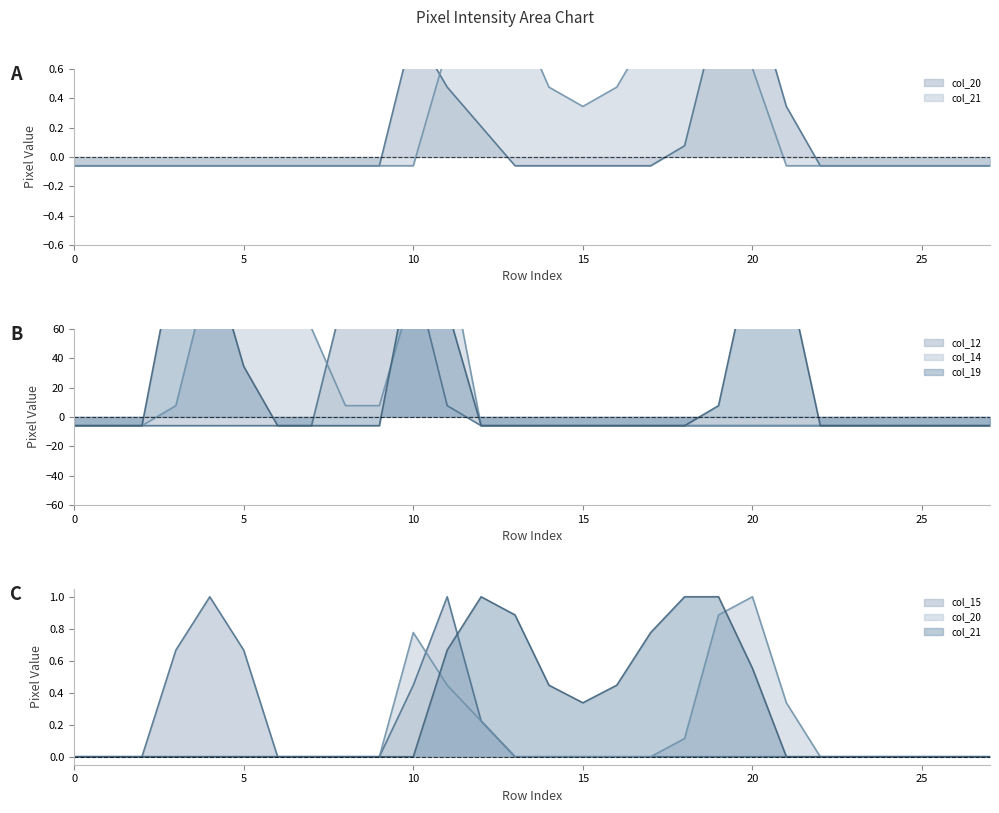

What is the value of the col_14 point at the 5th from the left?

100.4